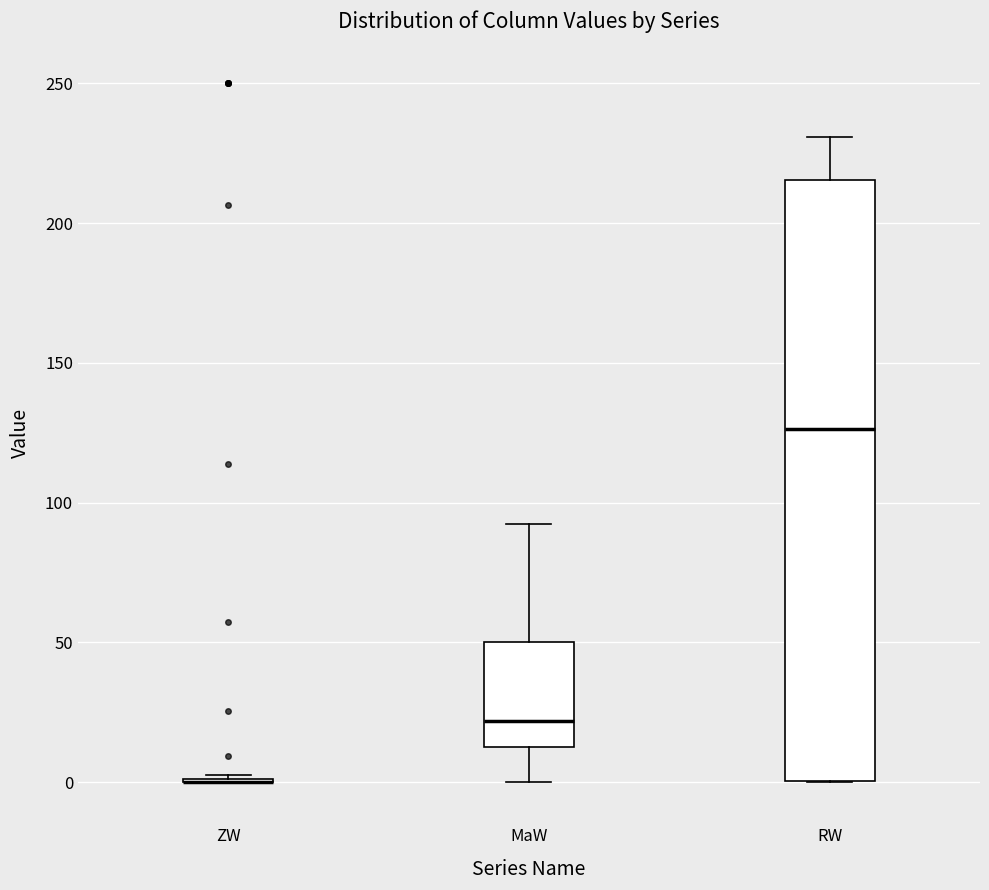

Reading left to right, transcribe this box plot: for each box, give where its median line is, the range the box spans, and where its two whiskers end, as read against the y-axis. The values are not printed on the chart, so give them approximately, as read against the axis.

ZW: box collapsed to a line at 0, whiskers 0 to 5
MaW: median 20, box 10 to 50, whiskers 0 to 90
RW: median 125, box 0 to 215, whiskers 0 to 230